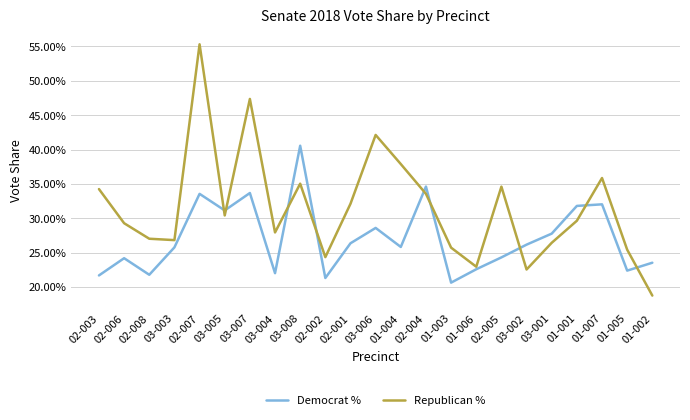

At which category does the chart reach its minimum across all series?

01-002